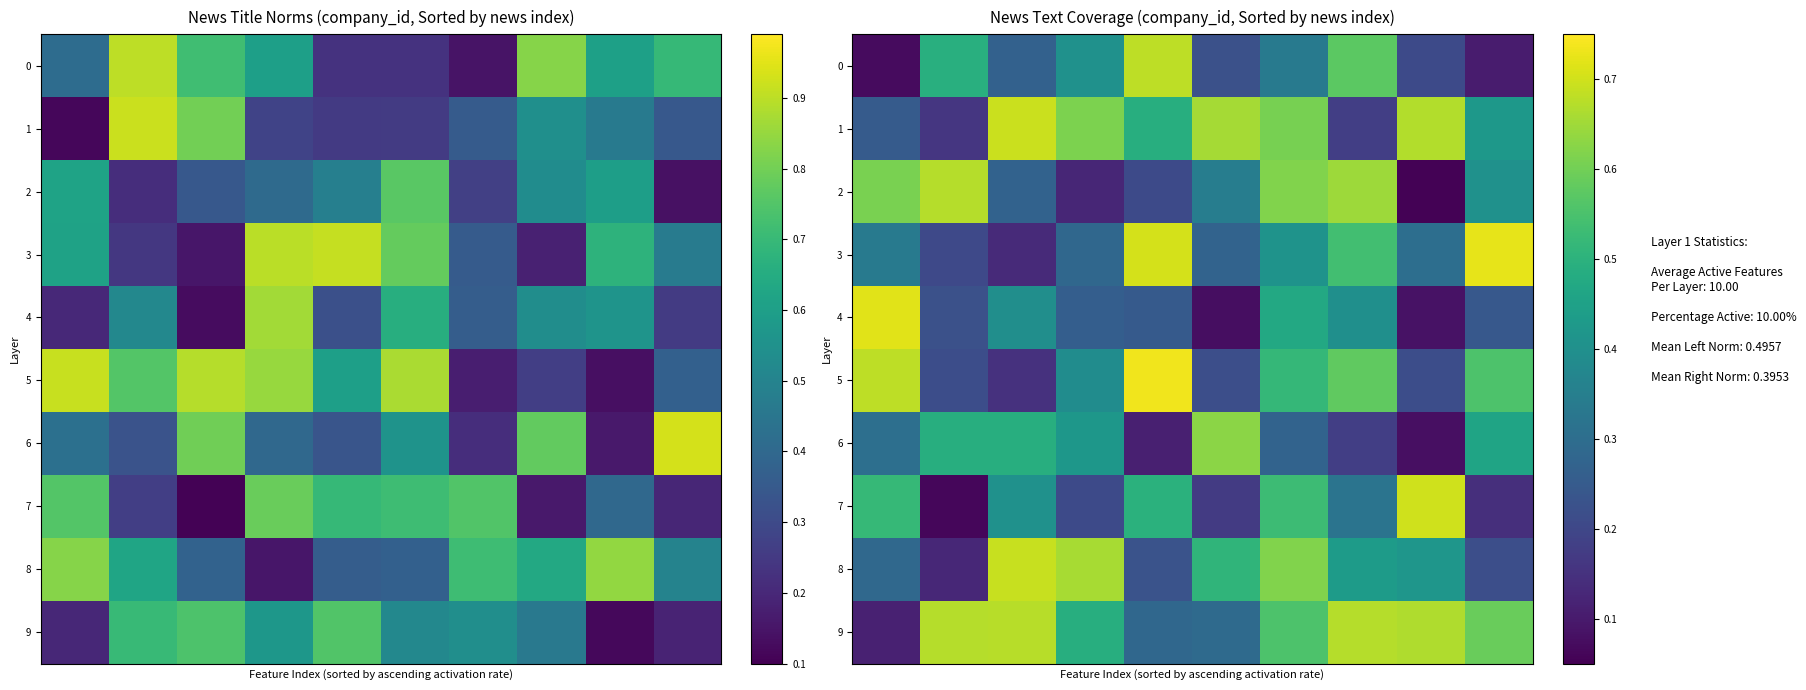

What is the spread (max minus min) of values at 4?

0.6